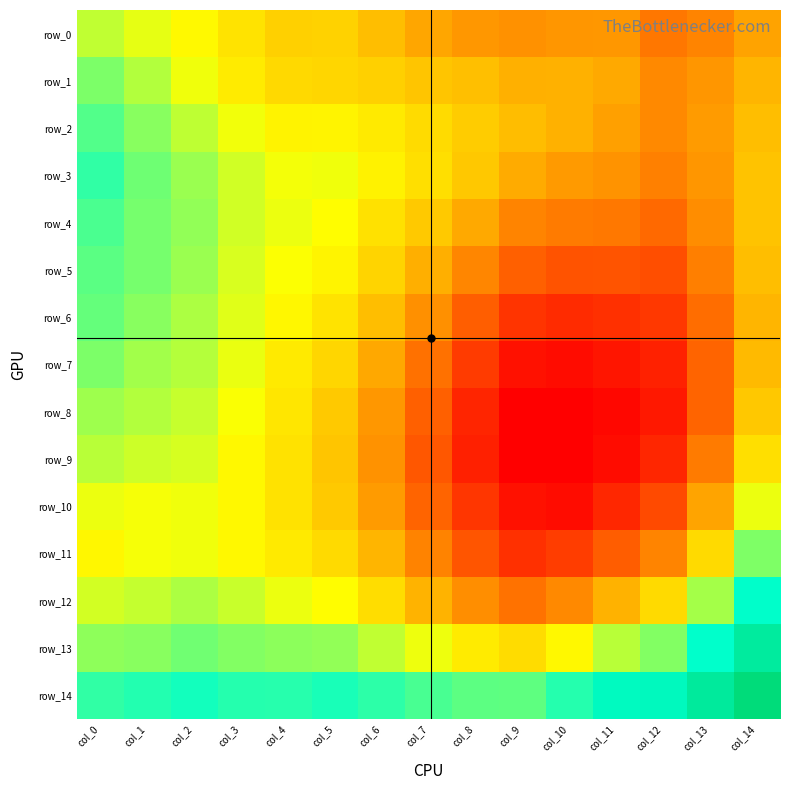

How many distinct data groups are displayed?

15